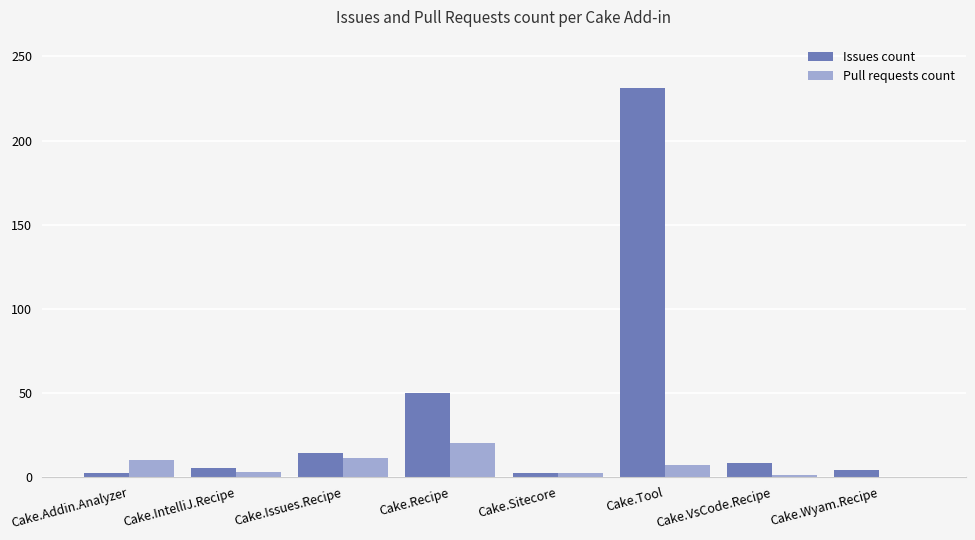

What is the spread (max minus min) of values at Cake.Wyam.Recipe?

4